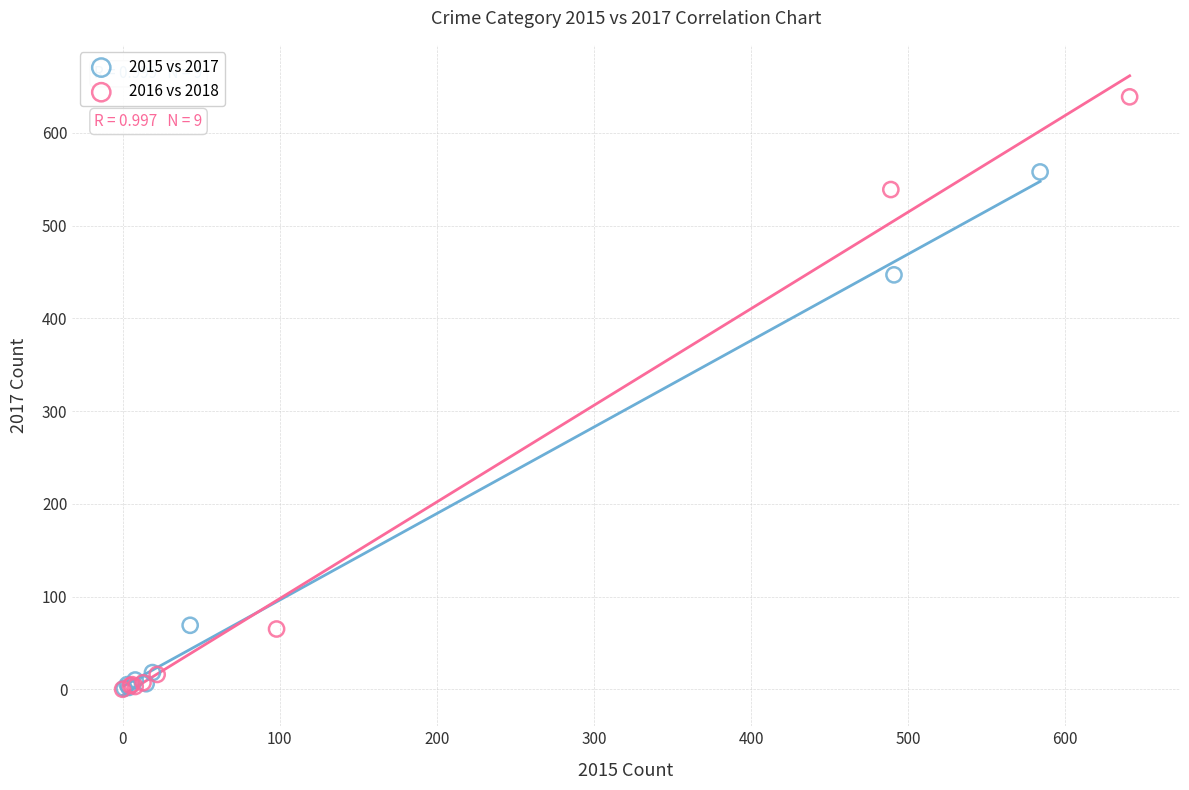

Which series reaches the maximum Y coordinate?

2016 vs 2018